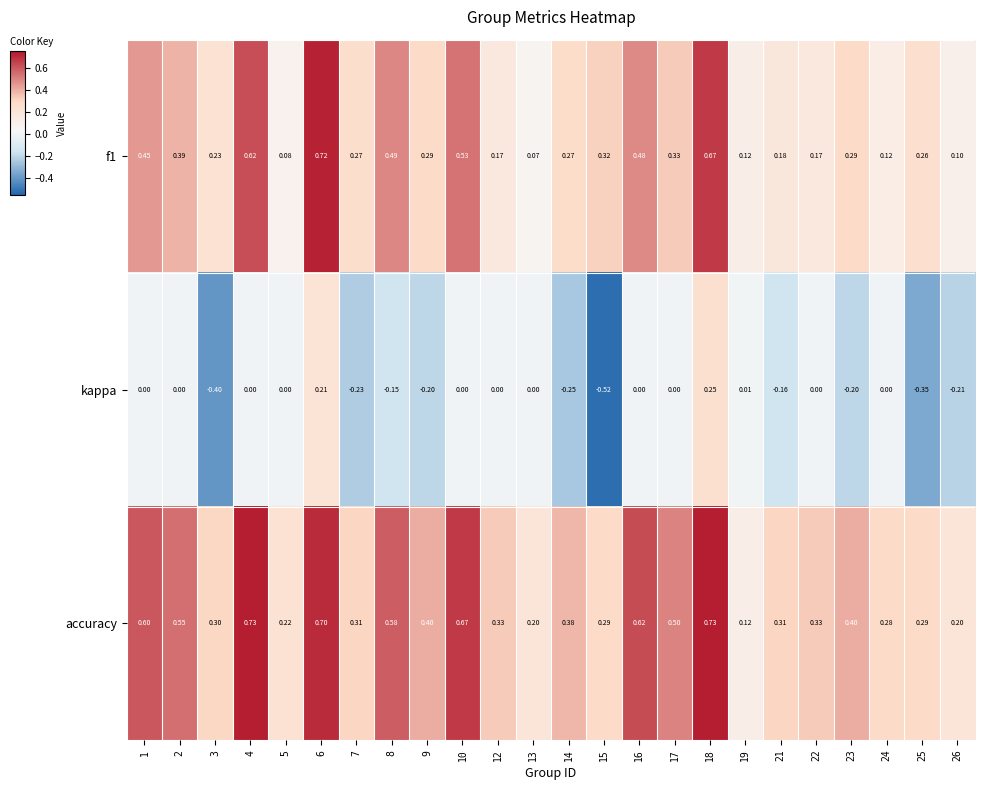

How many data points does each series have?

24